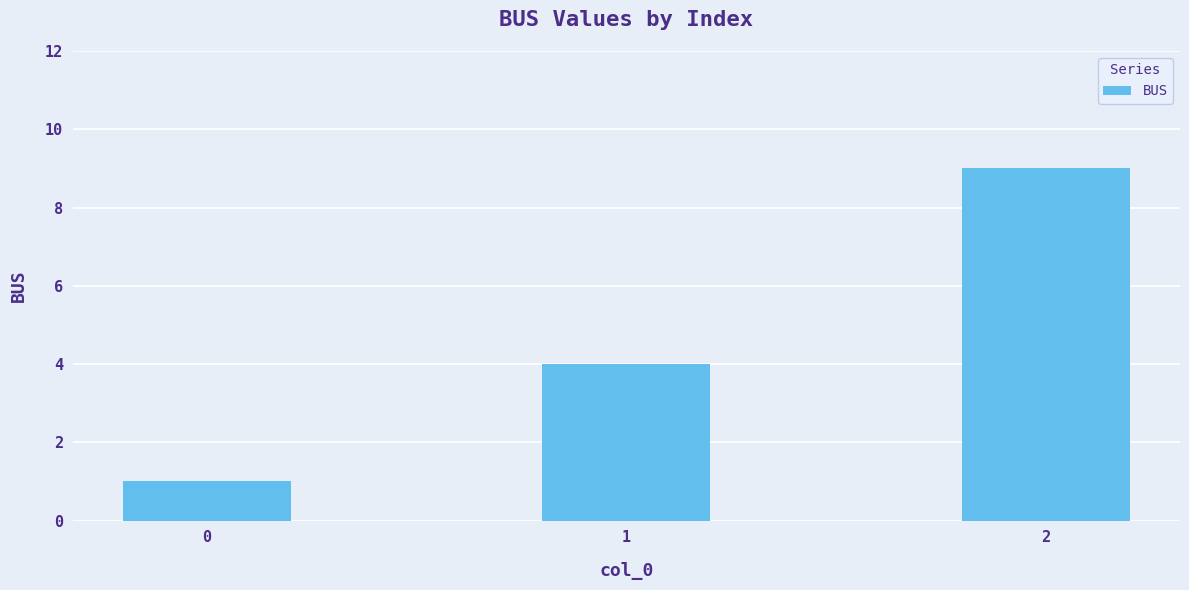

Is it true that the value at 2 is 9?

True